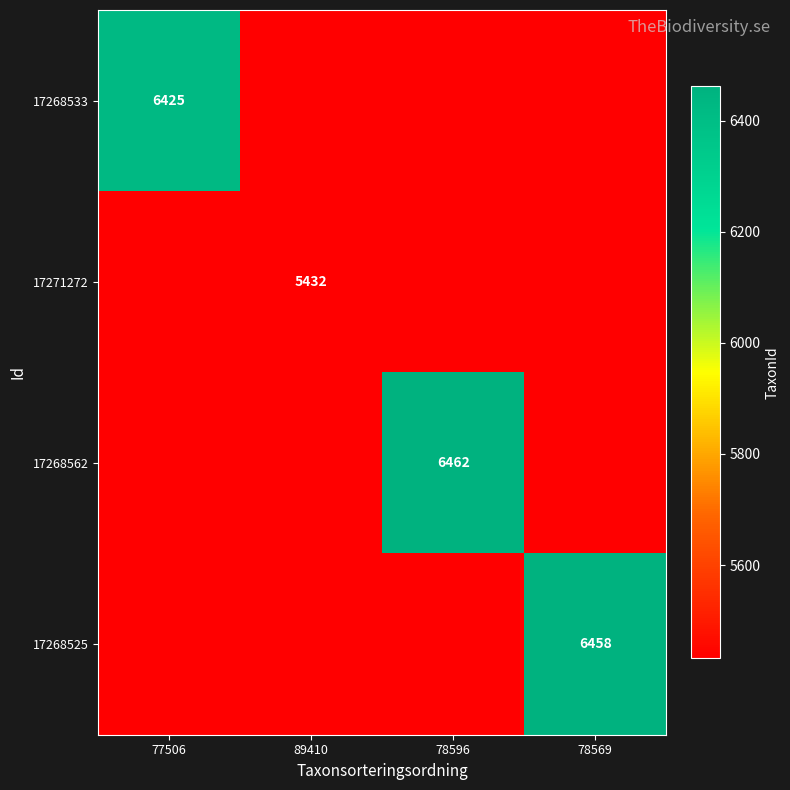

How many series are shown in this chart?

4